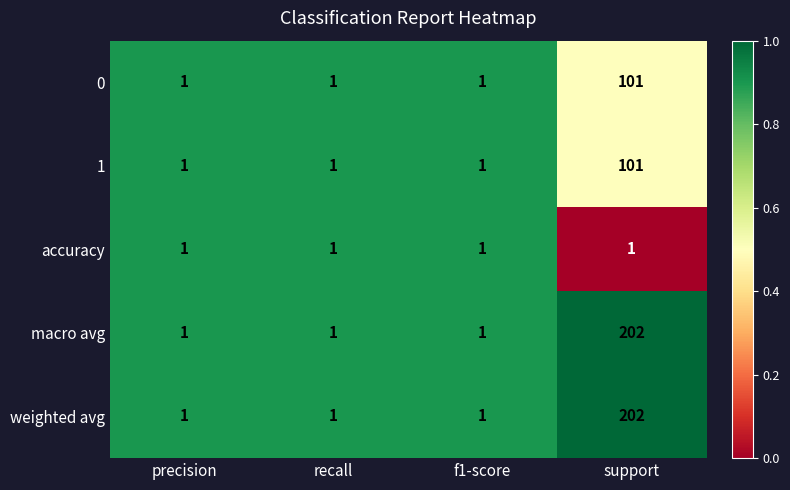

How many macro avg values are between 1 and 202?

4